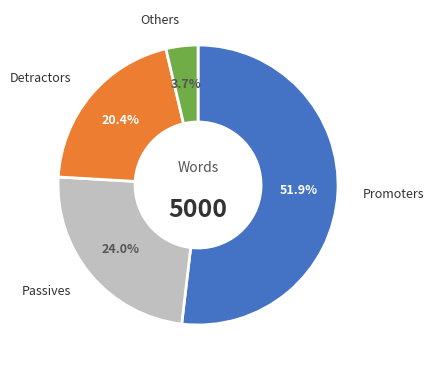

Does any single category account for the majority?

Yes